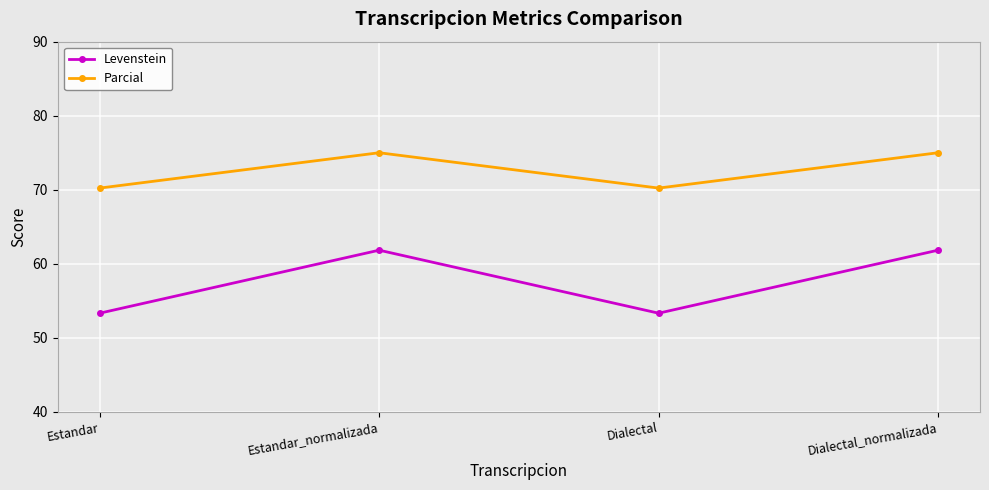

Rank the series by their average value, from highest to lowest.

Parcial, Levenstein